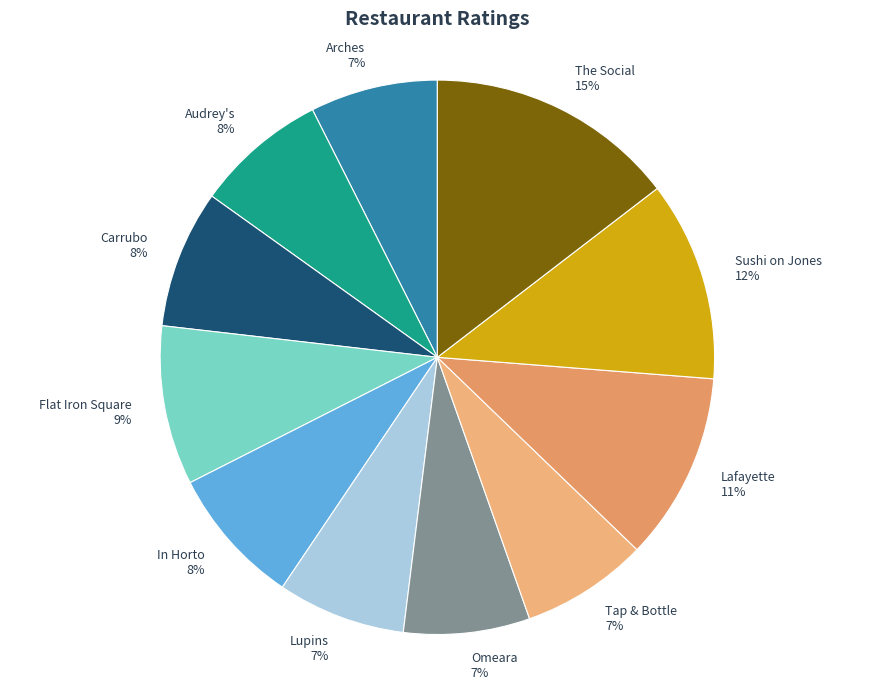

Count the number of slices in the pie.

11